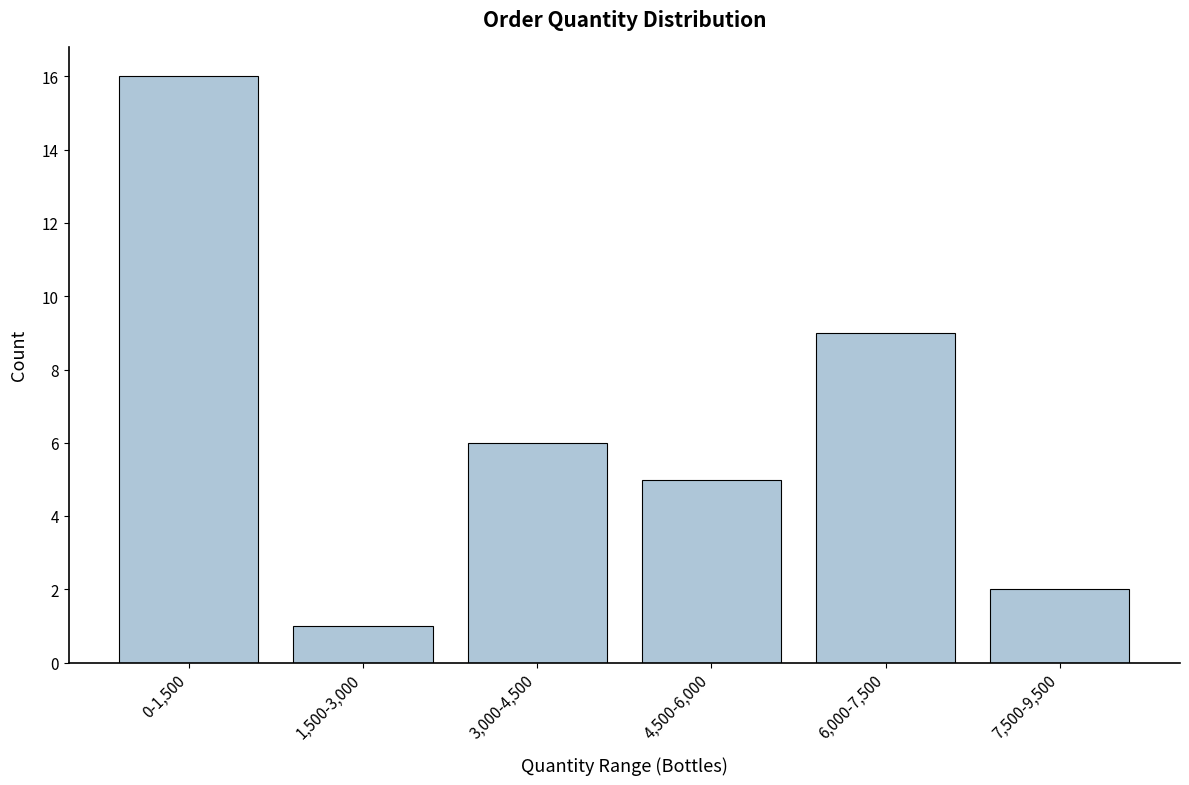

Reading right to left, transcribe all the data shown in this chart.

7,500-9,500=2	6,000-7,500=9	4,500-6,000=5	3,000-4,500=6	1,500-3,000=1	0-1,500=16